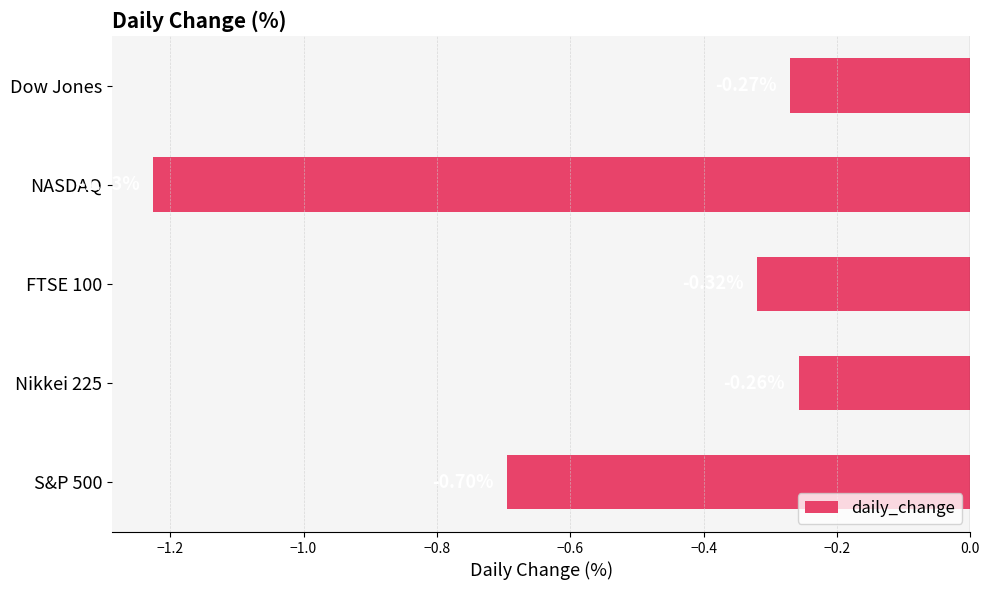

Where is the data nearest to the value 0?

Nikkei 225